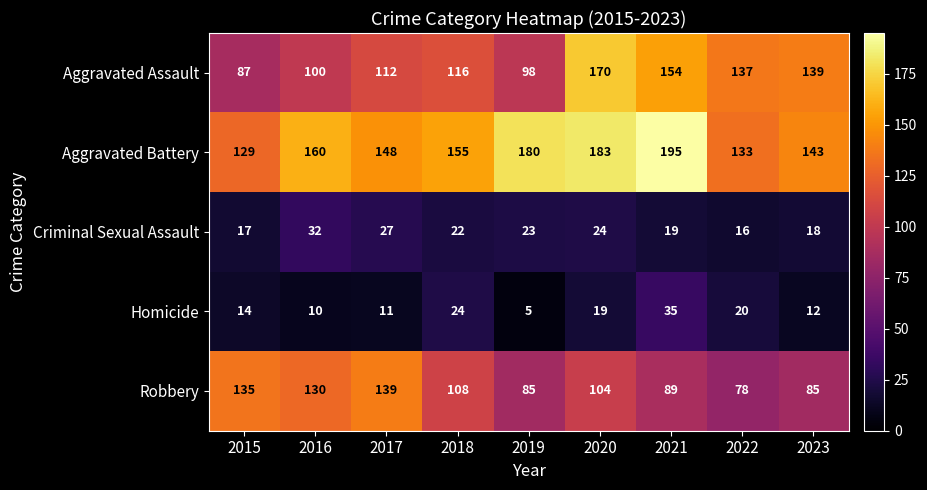

At which label does Aggravated Battery first exceed 155?

2016